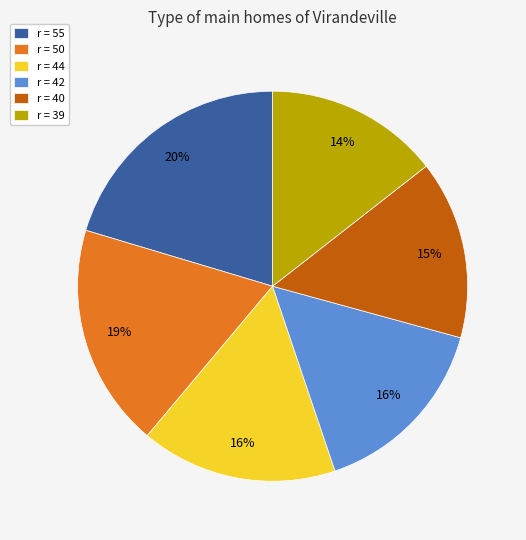

What is the largest slice in the pie chart?

r = 55